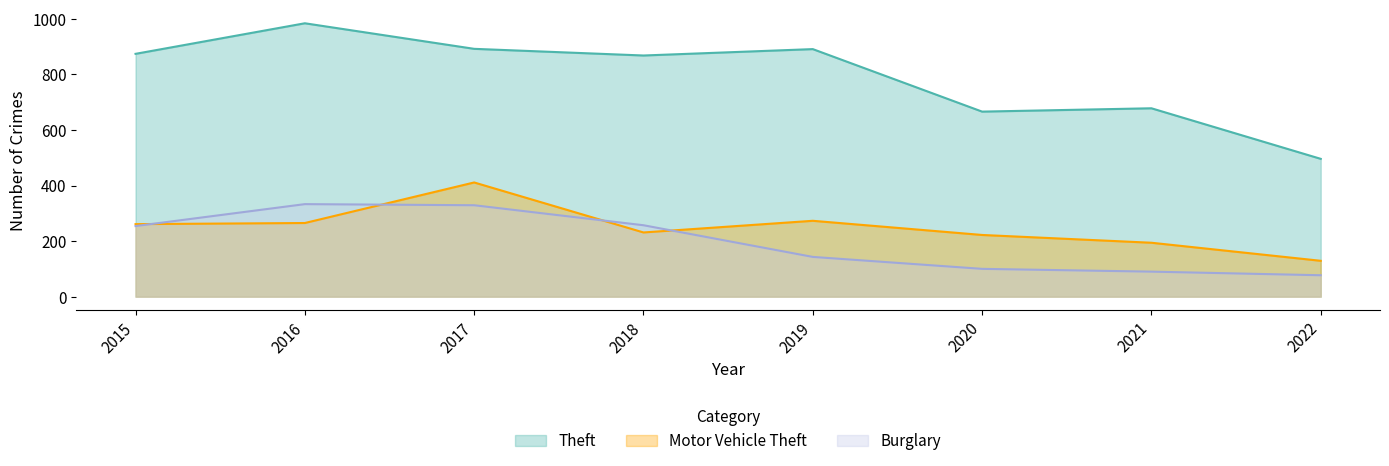

What is the average value of the Burglary series?

198